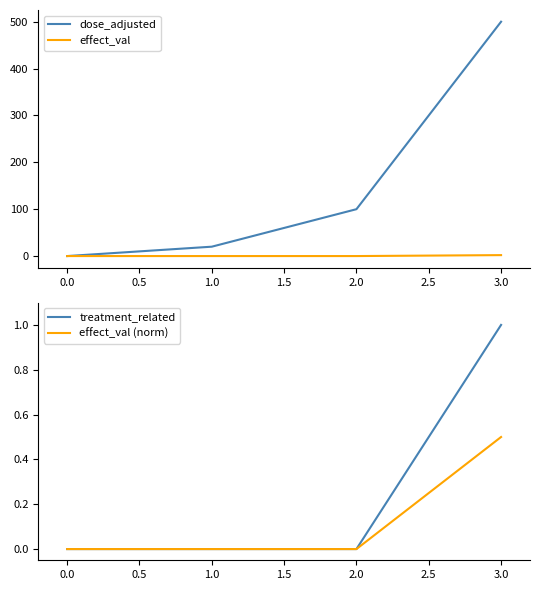

Read the treatment_related value at 3.0.

1.0